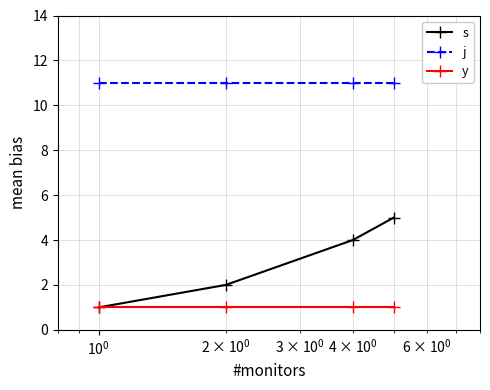

List the series in order of their overall mean, highest first.

j, s, y